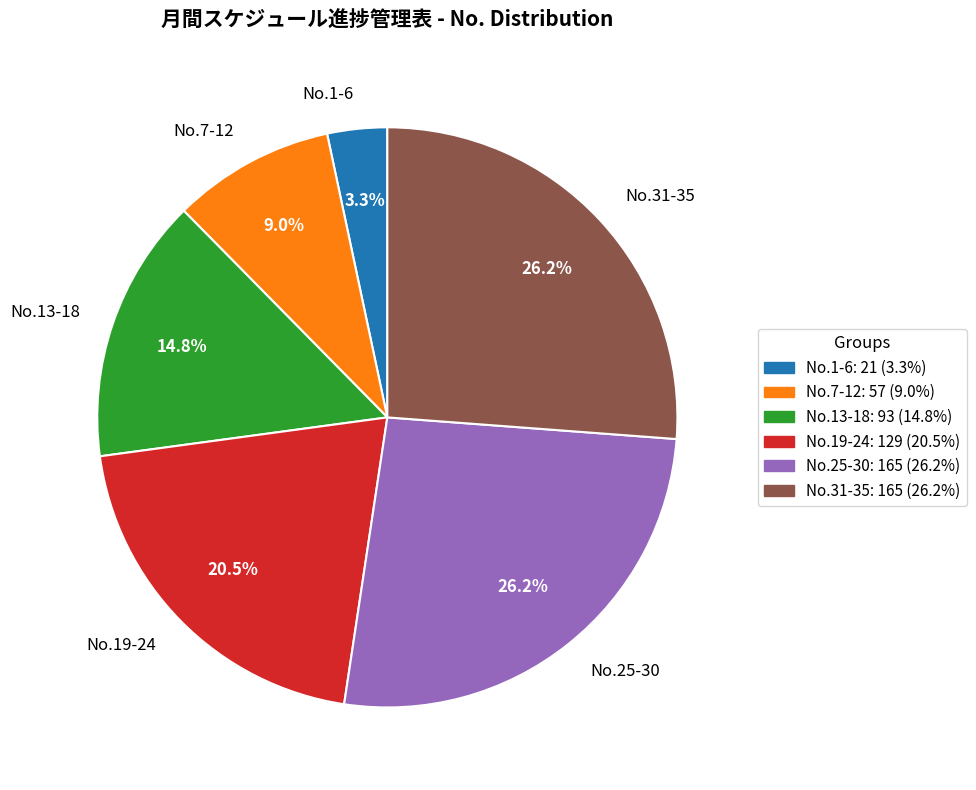

Which category has the smallest portion of the pie?

No.1-6